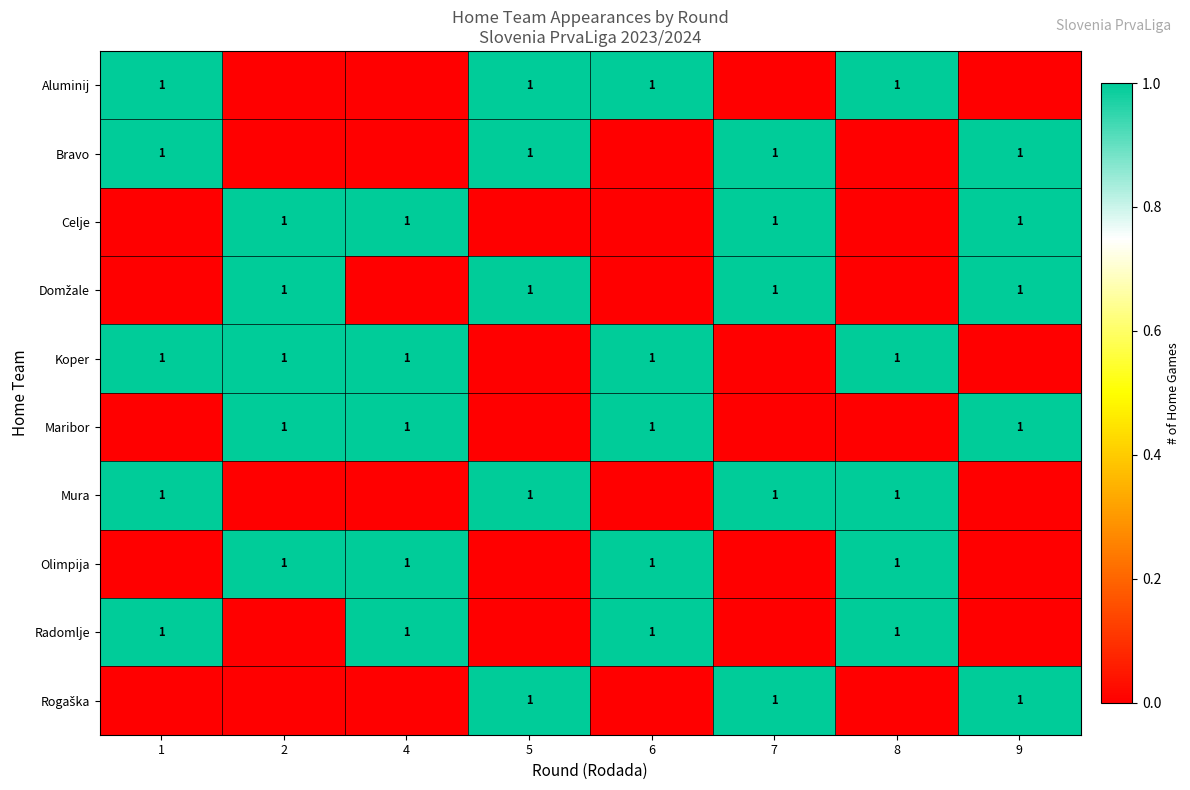

Between 2 and 7, which series saw the biggest shift?

row_1